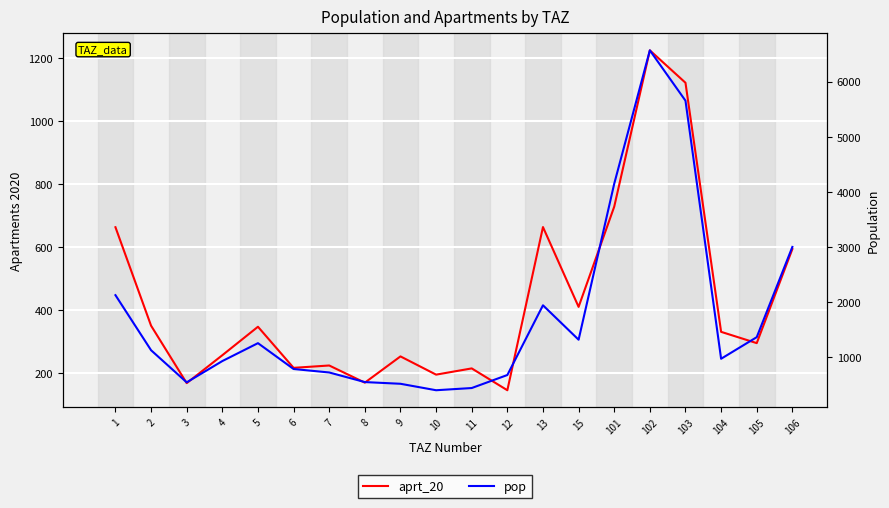

What is the value of the aprt_20 point at the 5th from the left?

347.9